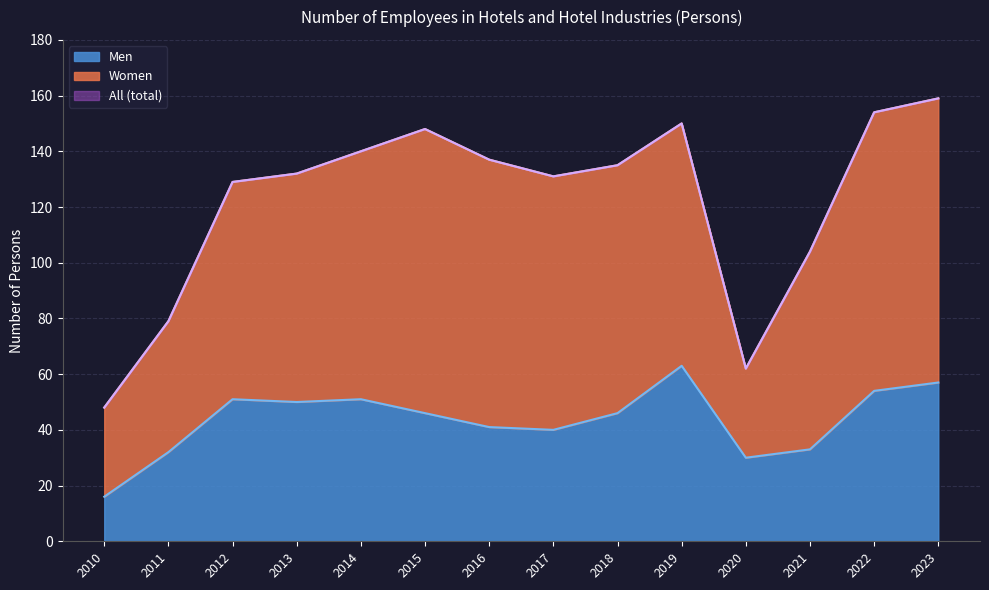

Between 2012 and 2013, which is larger?

2013